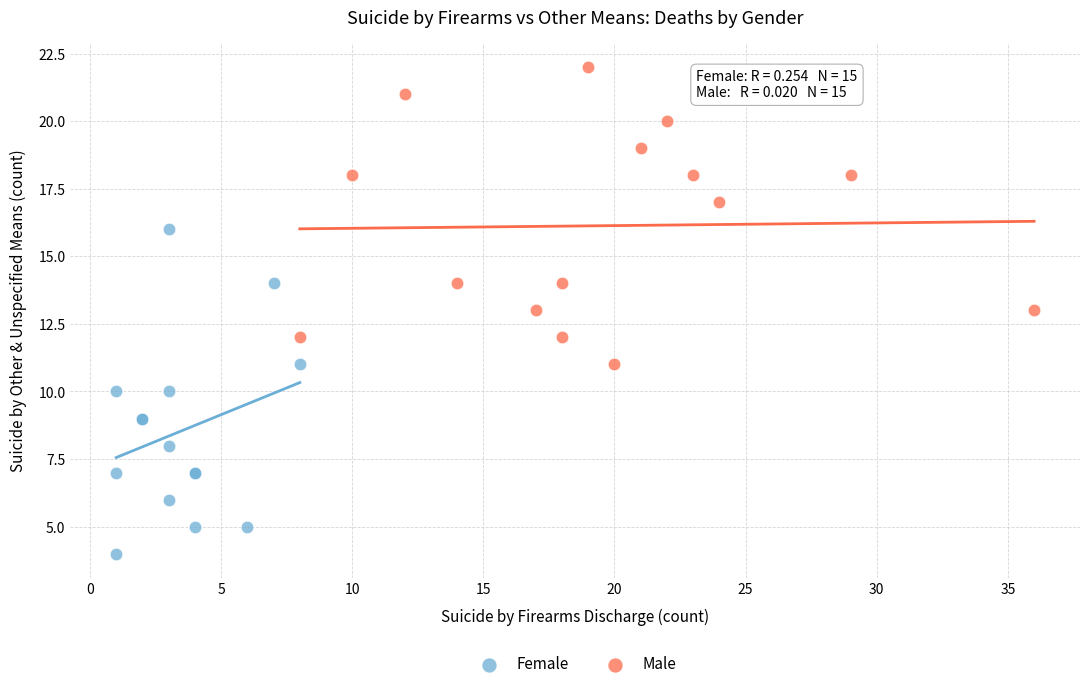

Which series has the largest Y range (max minus min)?

Female